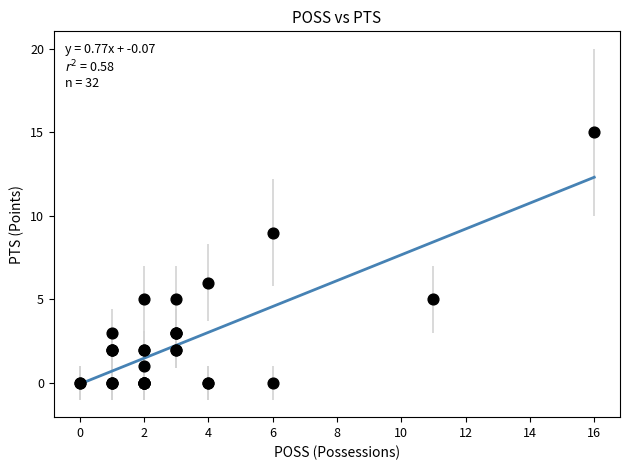

What Y value in the scatter plot is closest to 7?

6